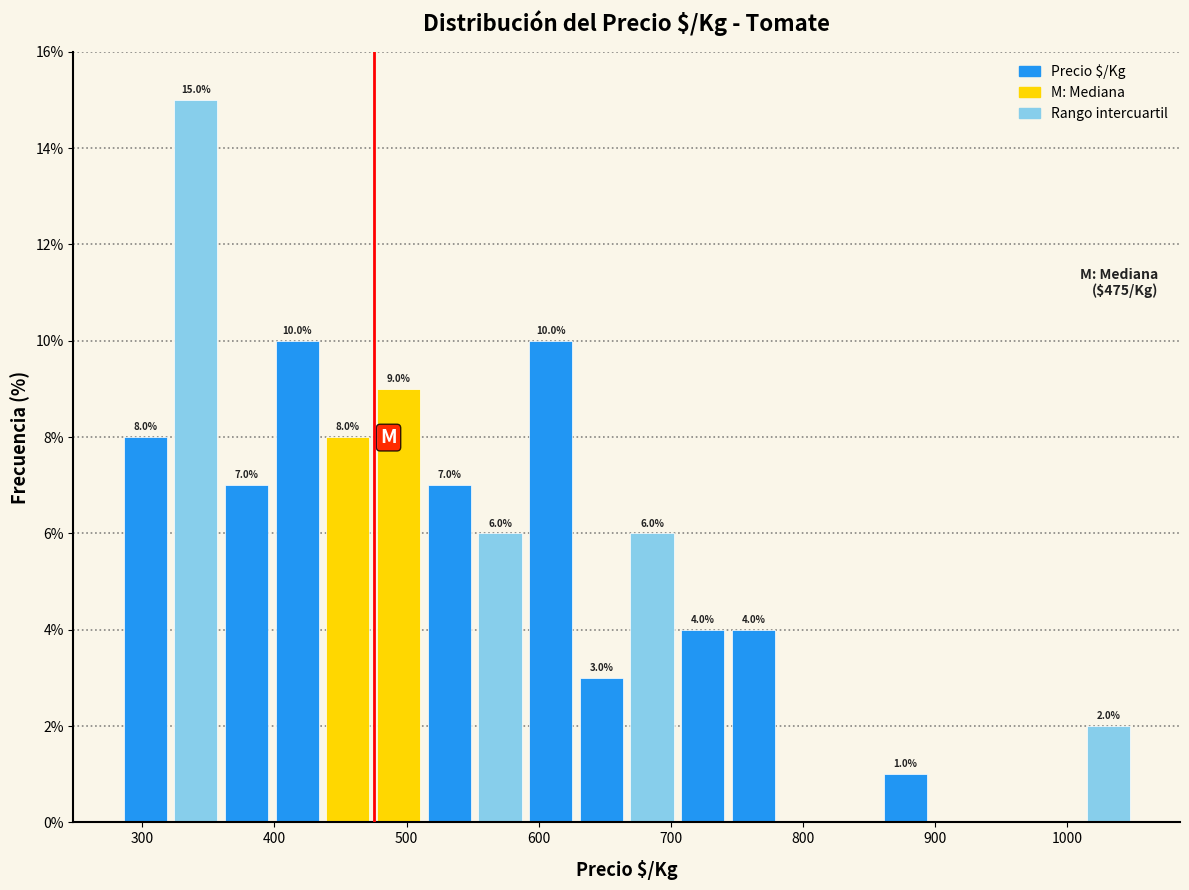

Around what value on the x-axis is the tallest bar? Give the approximate position of its centre, as read against the axis.

340